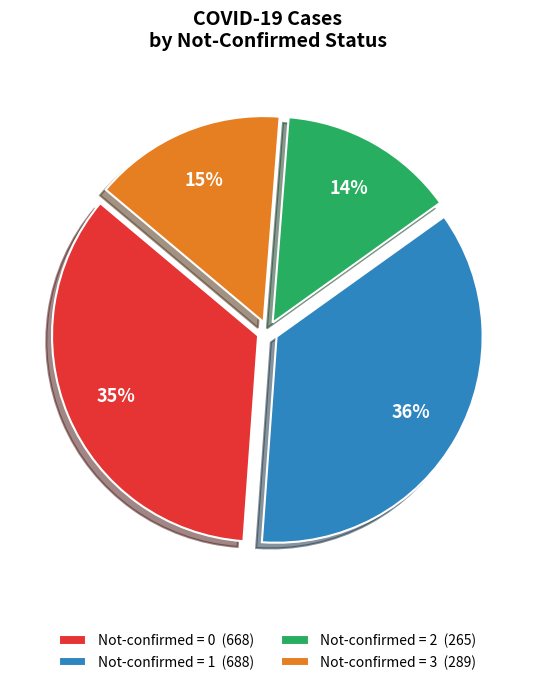

Is the sum of Not-confirmed = 1 (688) and Not-confirmed = 0 (668) greater than half?

Yes